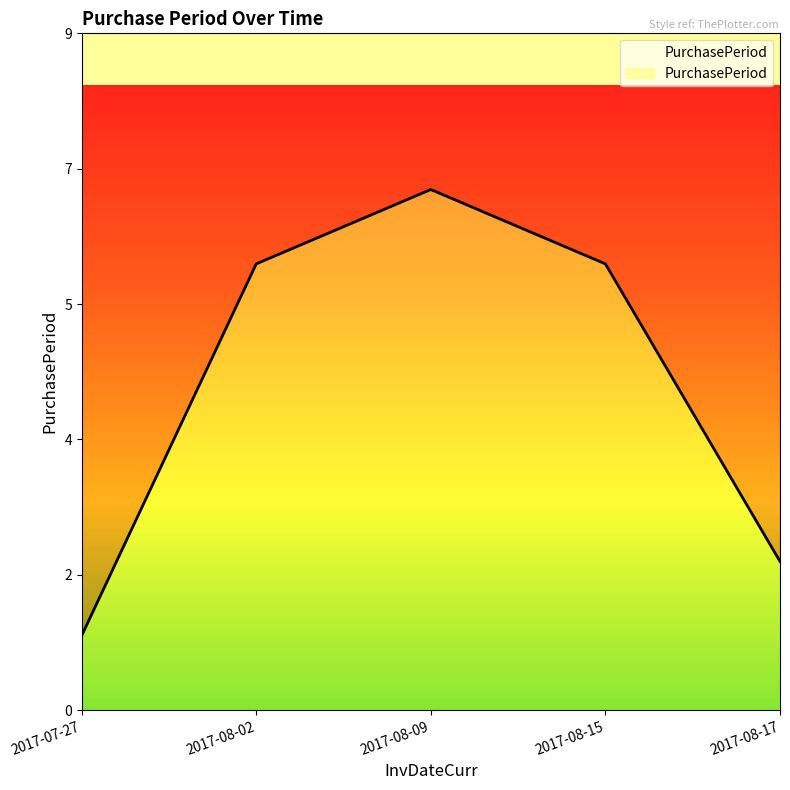

What is the greatest value displayed?

7